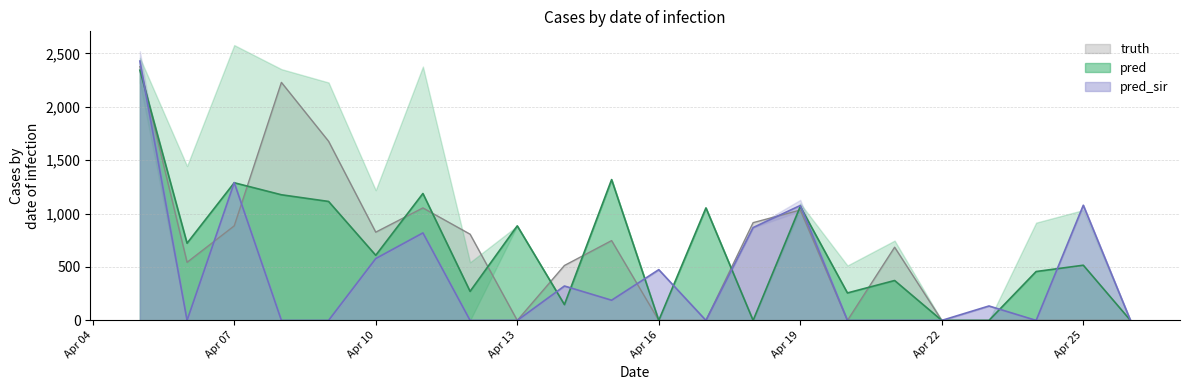

What is the highest value of the truth series?

2376.0